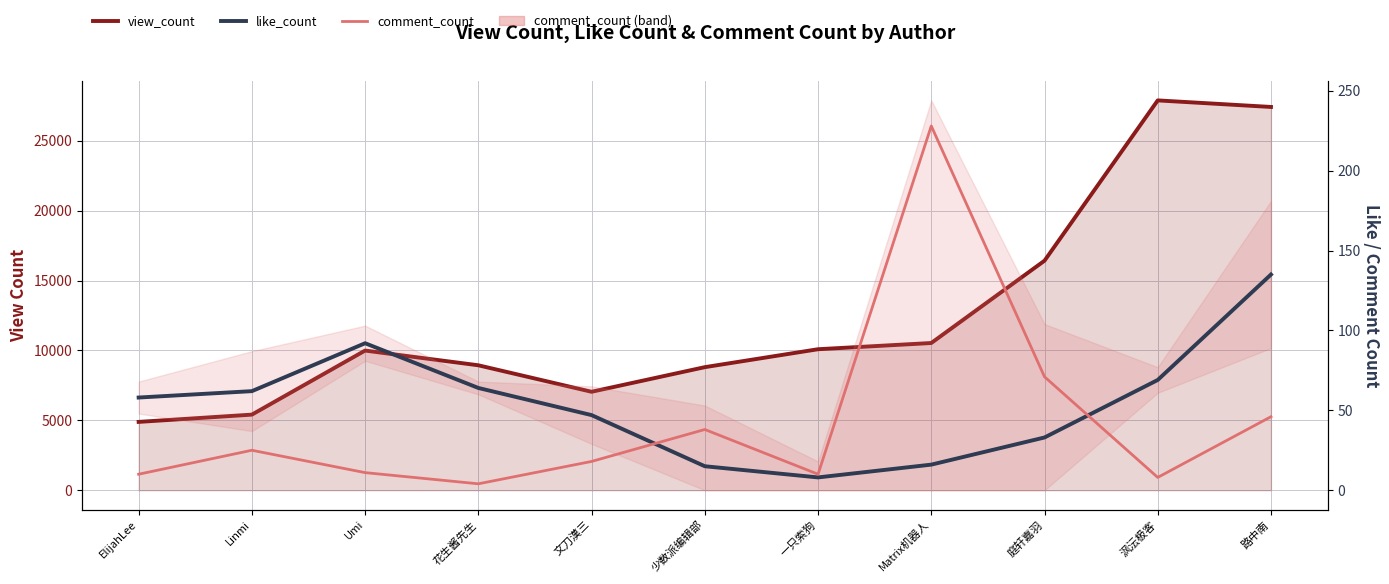

The value of view_count at 花生酱先生 is 15194. True or false?

False